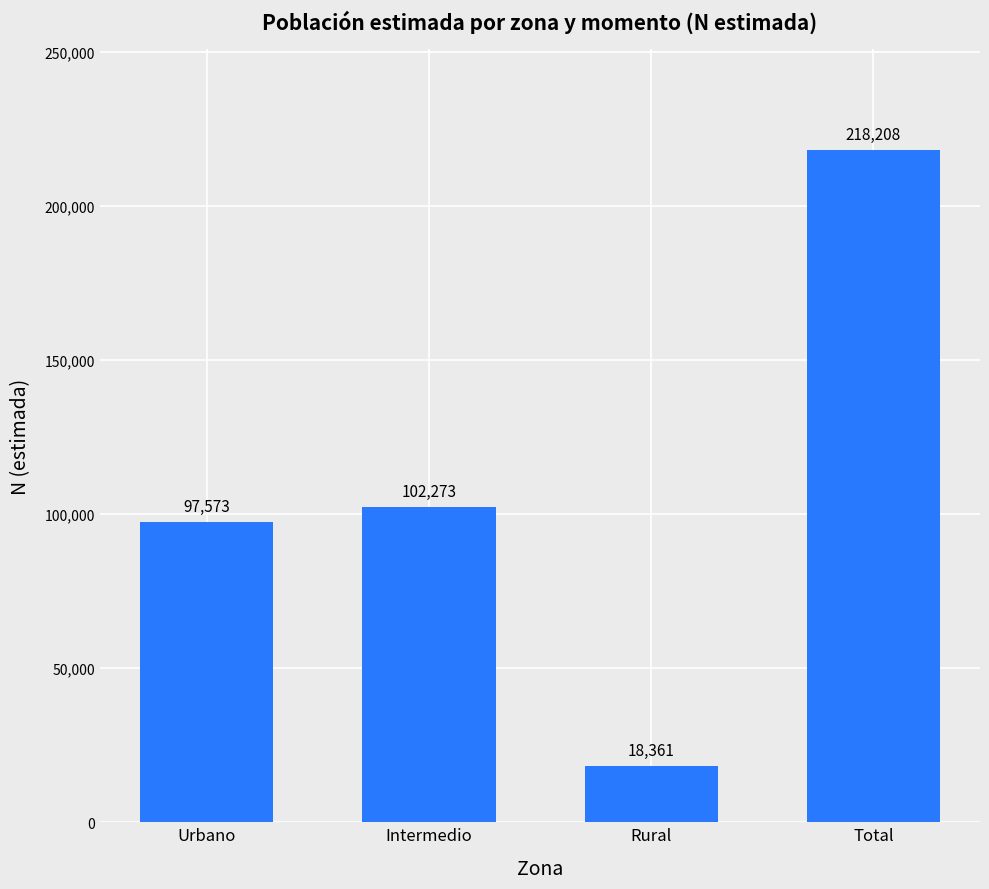

Where is the data nearest to the value 118284?

Intermedio